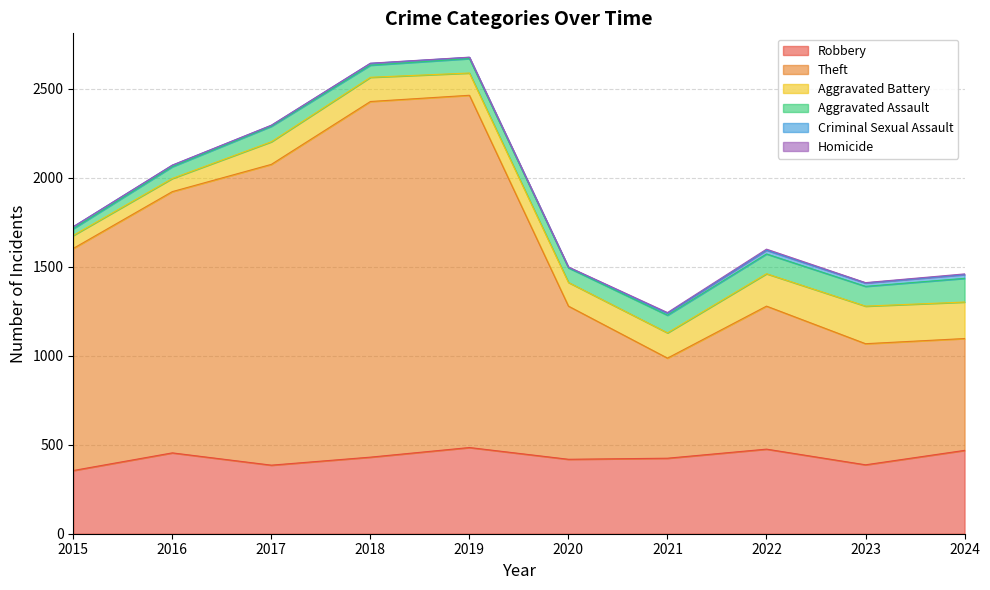

Count the Homicide values in the range 1 to 4.

8